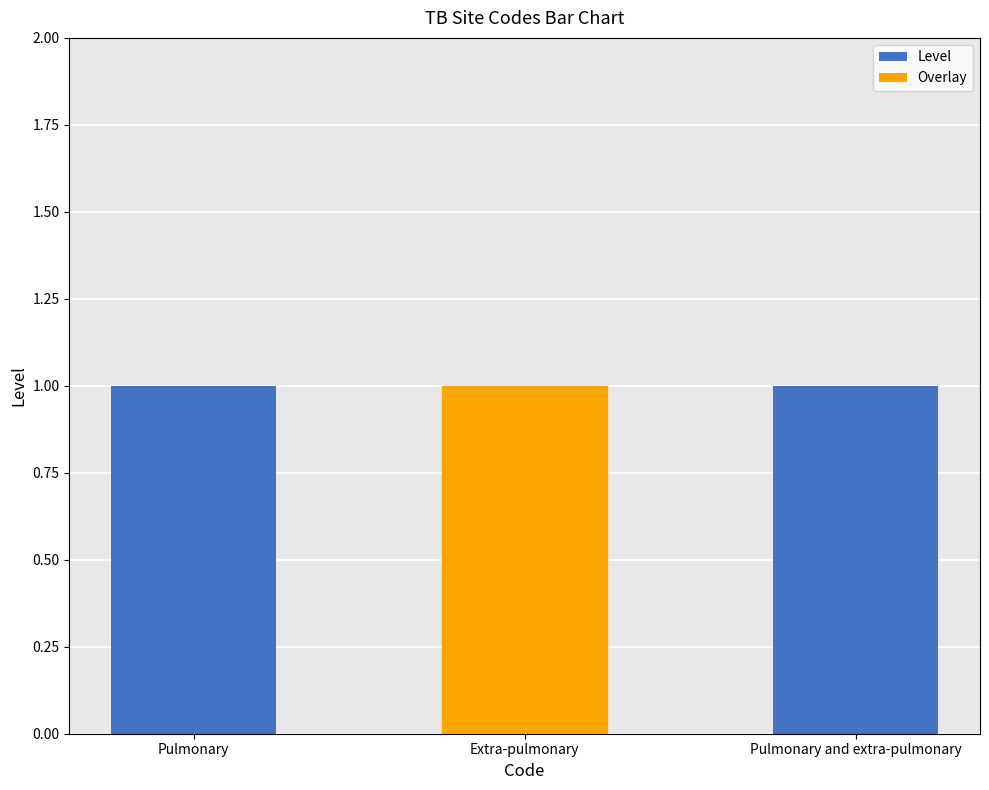

What value does the Level series have at Extra-pulmonary?

1